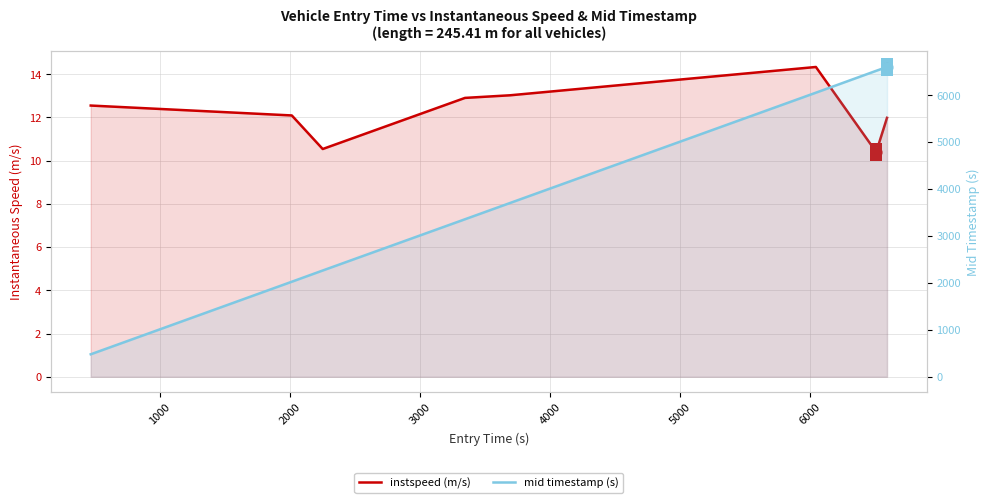

Which series has the largest Y range (max minus min)?

mid timestamp (s)